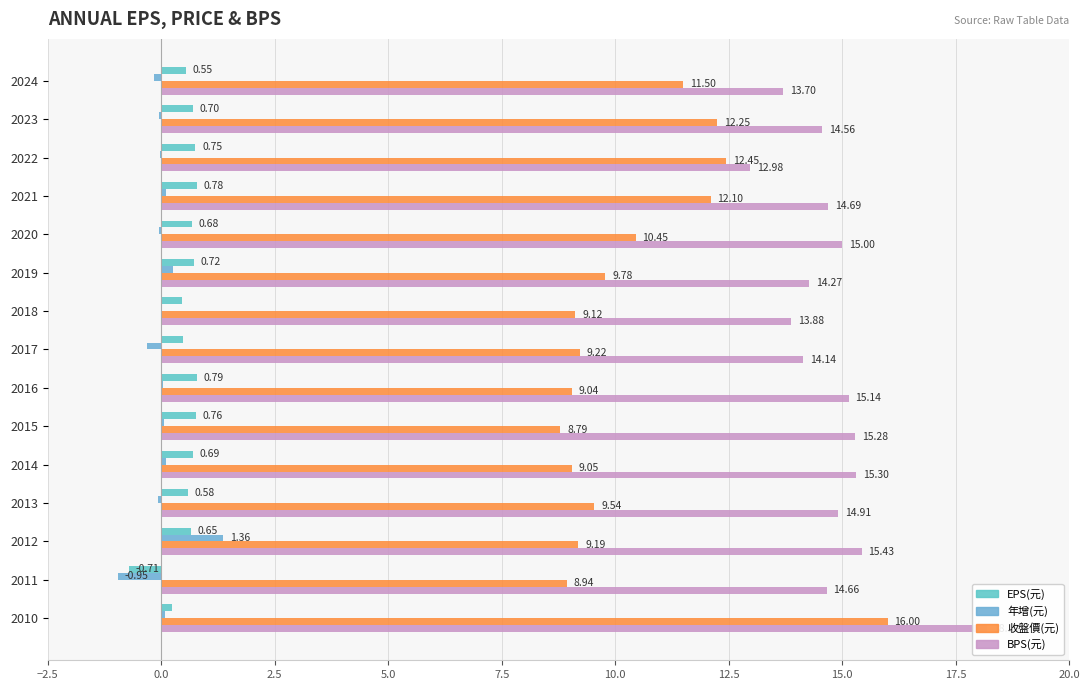

Which series changed the most between 2015 and 2014?

收盤價(元)